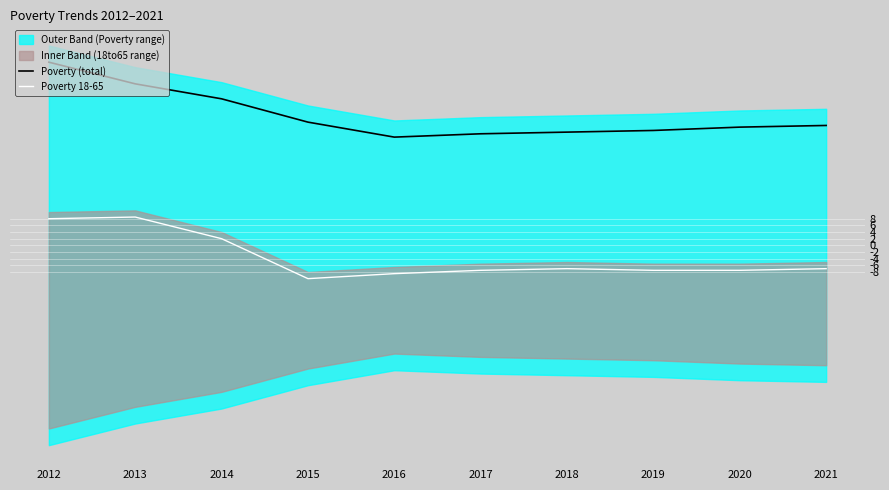

True or false: Poverty (total) has a value of 60.9 at 2021.

False